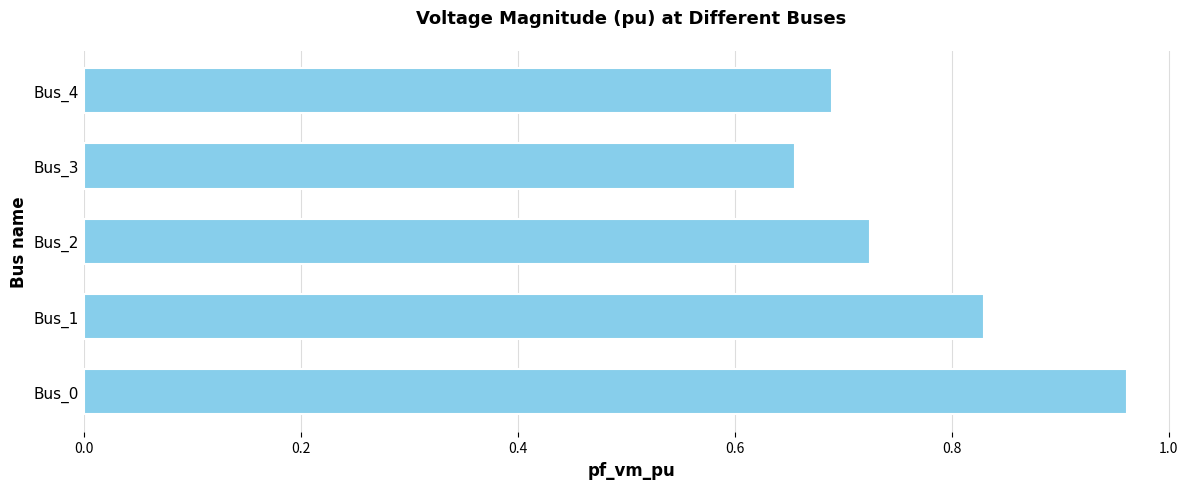

Rank the categories by value from highest to lowest.

Bus_0, Bus_1, Bus_2, Bus_4, Bus_3